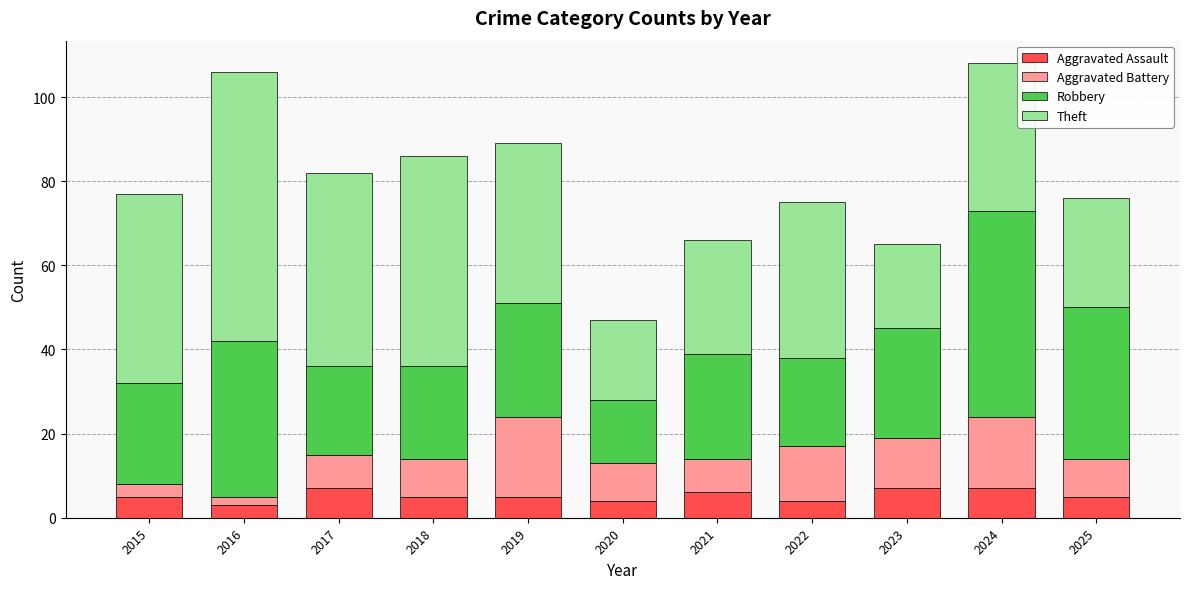

What is the minimum value for Aggravated Assault?

3